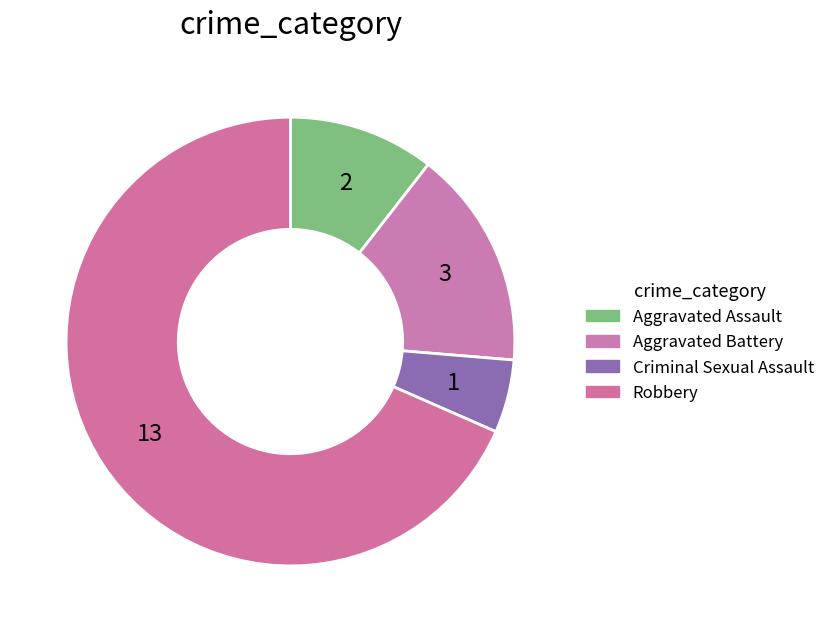

To the nearest percent, what is the difference between the largest and smallest slice percentages?

63%